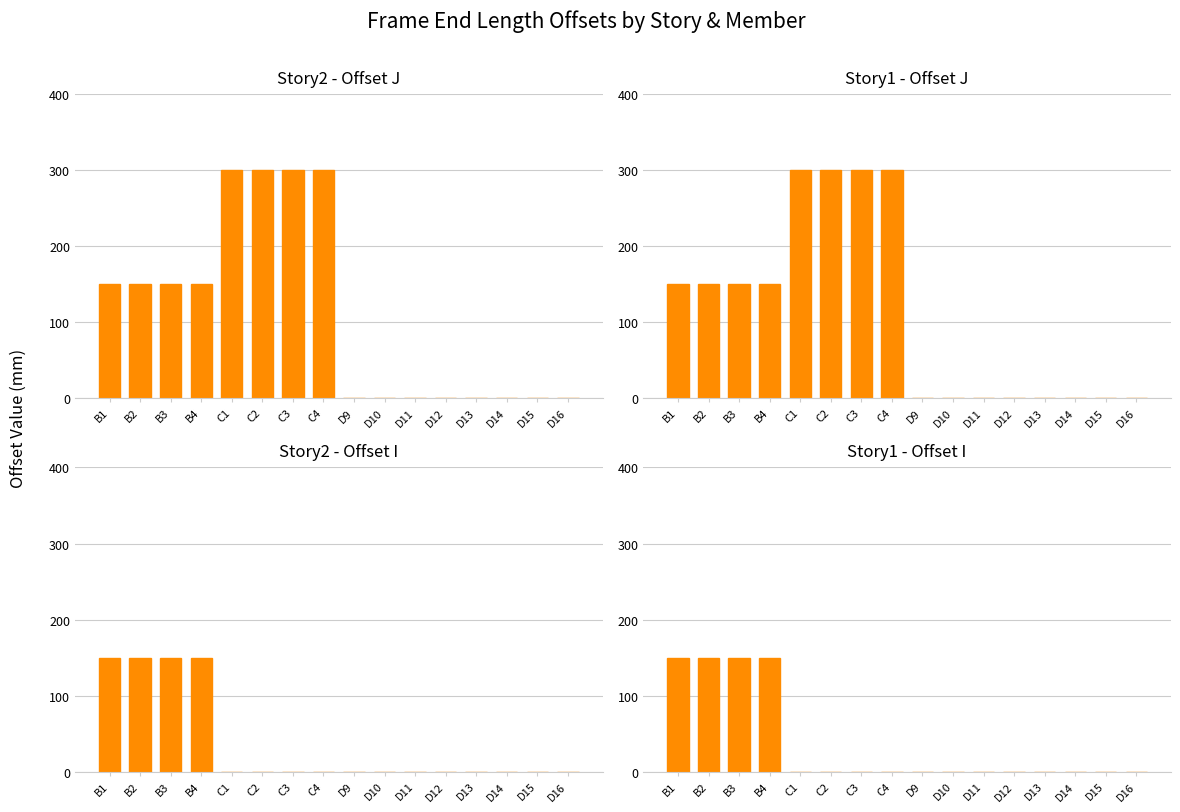

How many groups of bars are there?

16